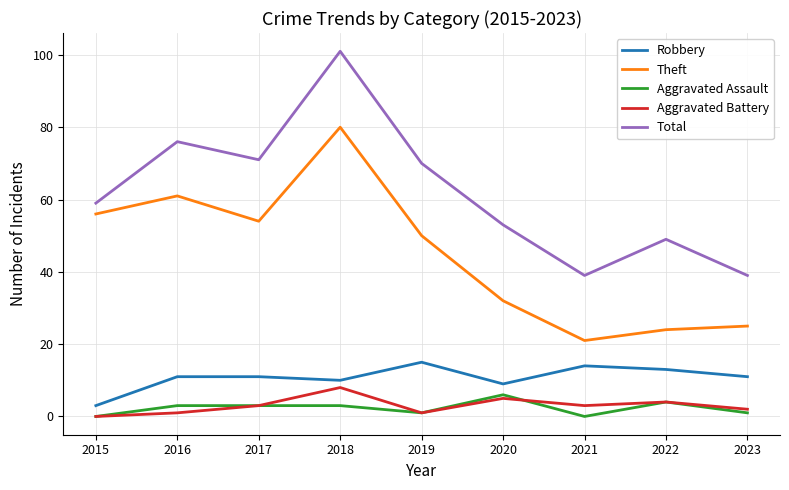

Reading left to right, list all the values displayed in this chart.

Robbery: 3	11	11	10	15	9	14	13	11
Theft: 56	61	54	80	50	32	21	24	25
Aggravated Assault: 0	3	3	3	1	6	0	4	1
Aggravated Battery: 0	1	3	8	1	5	3	4	2
Total: 59	76	71	101	70	53	39	49	39